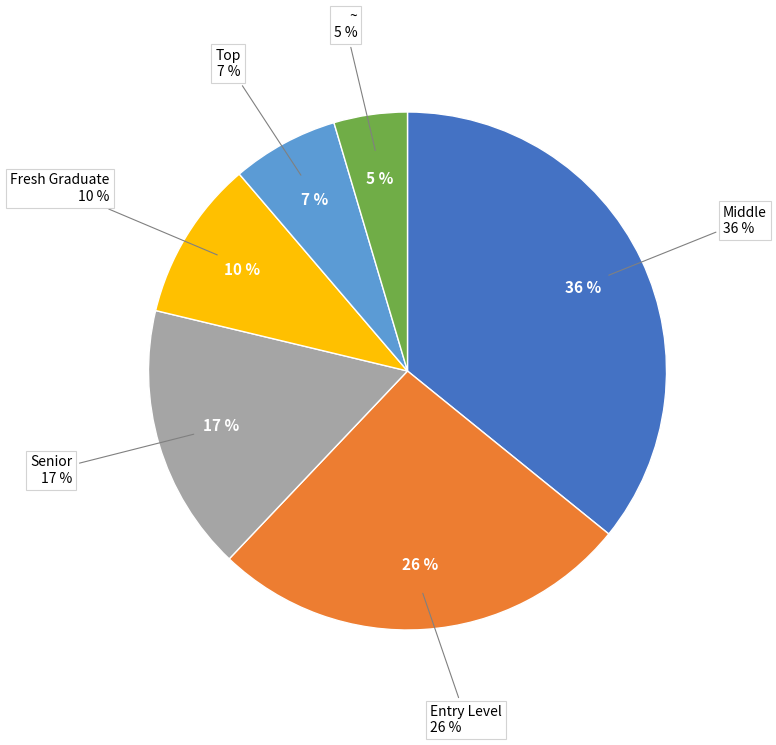

Which category has the smallest portion of the pie?

~